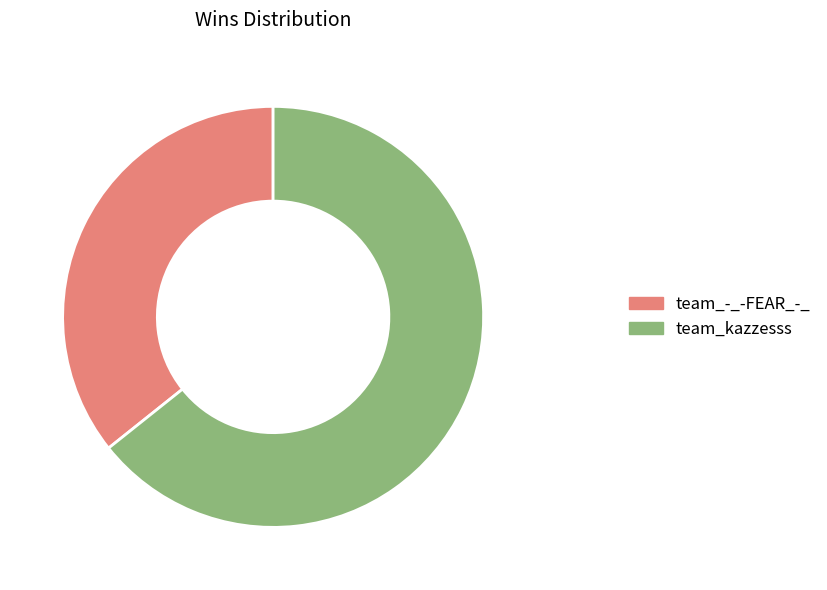

Which category accounts for the majority?

team_kazzesss